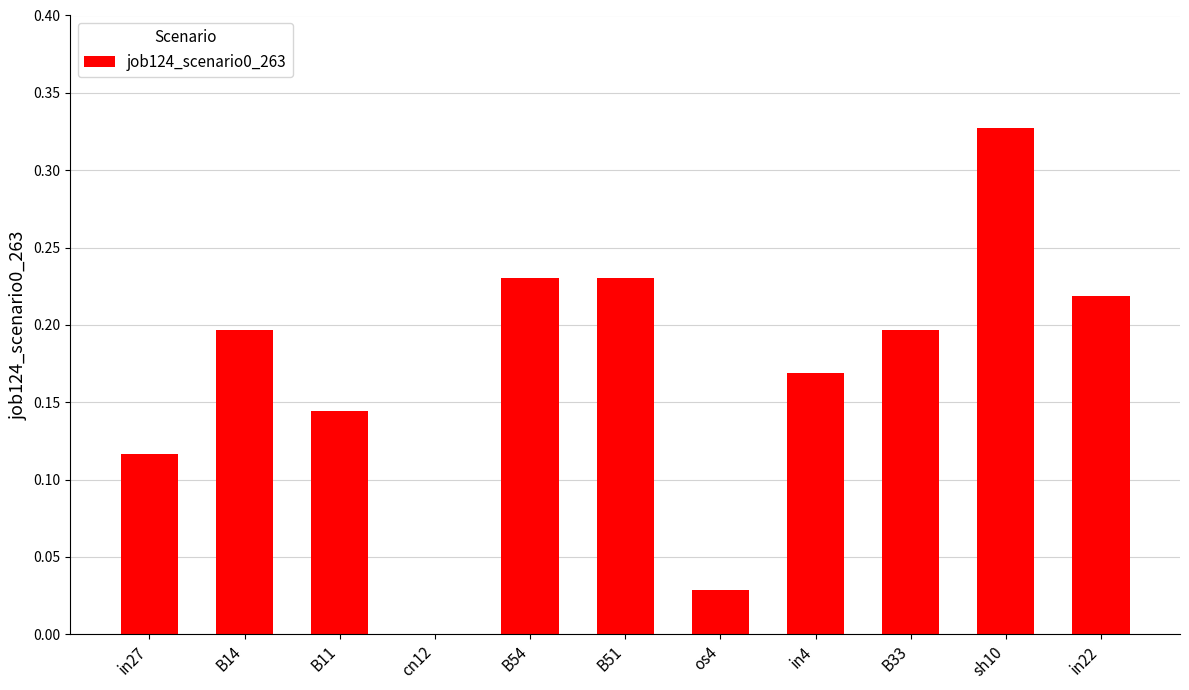

Which category has the highest value across all series?

sh10